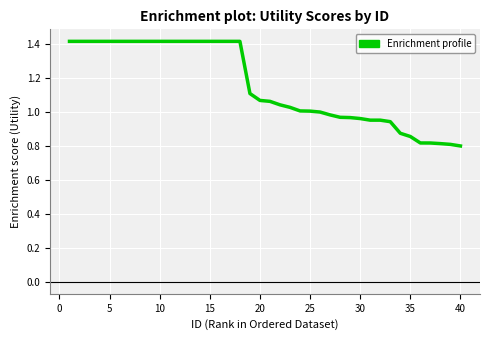

What is the maximum value shown in the chart?

1.4